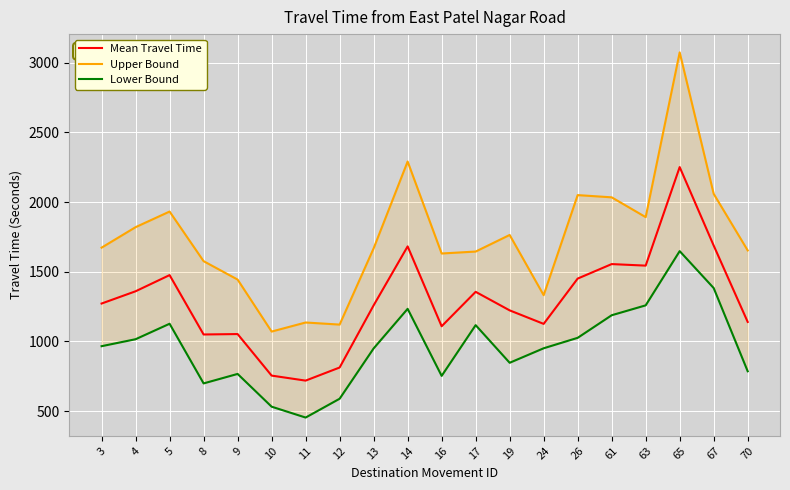

Which series has the largest total across all categories?

Upper Bound